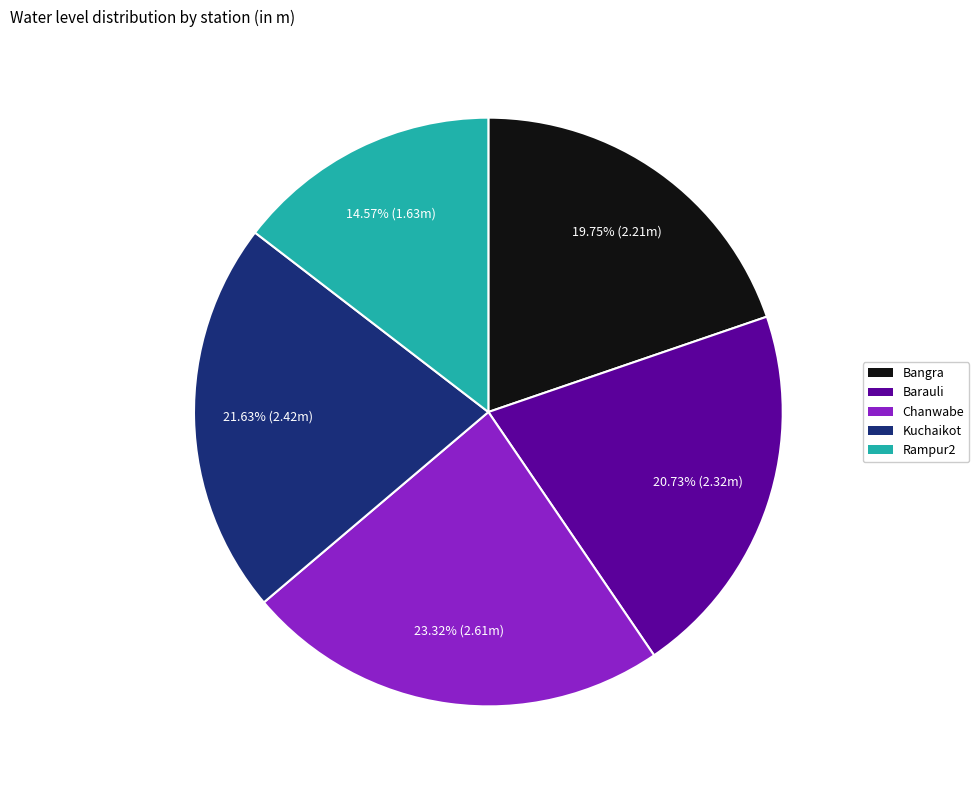

Which slice is the smallest?

Rampur2